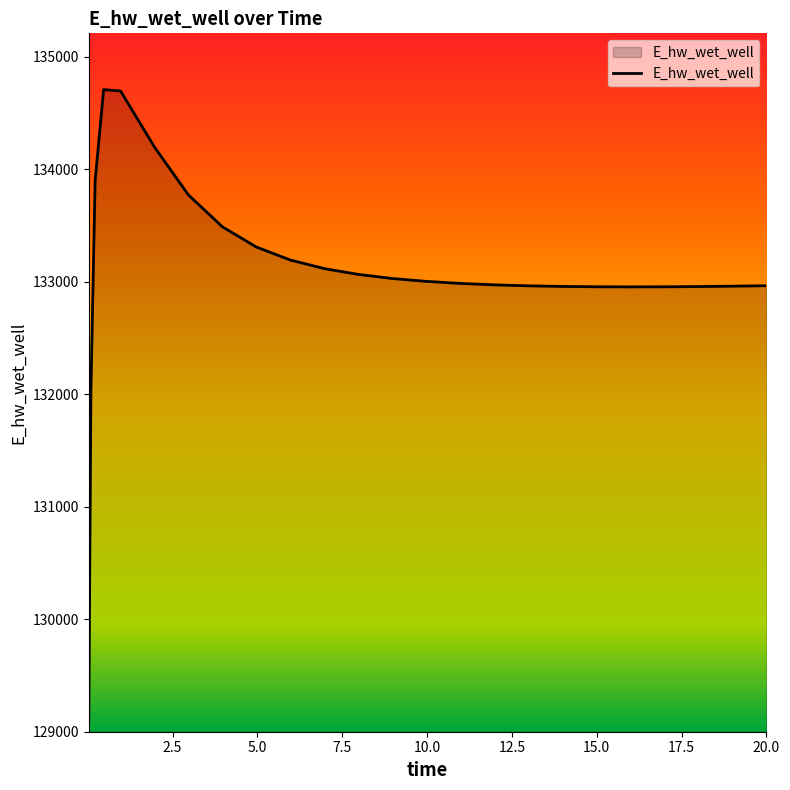

How many distinct data groups are displayed?

1